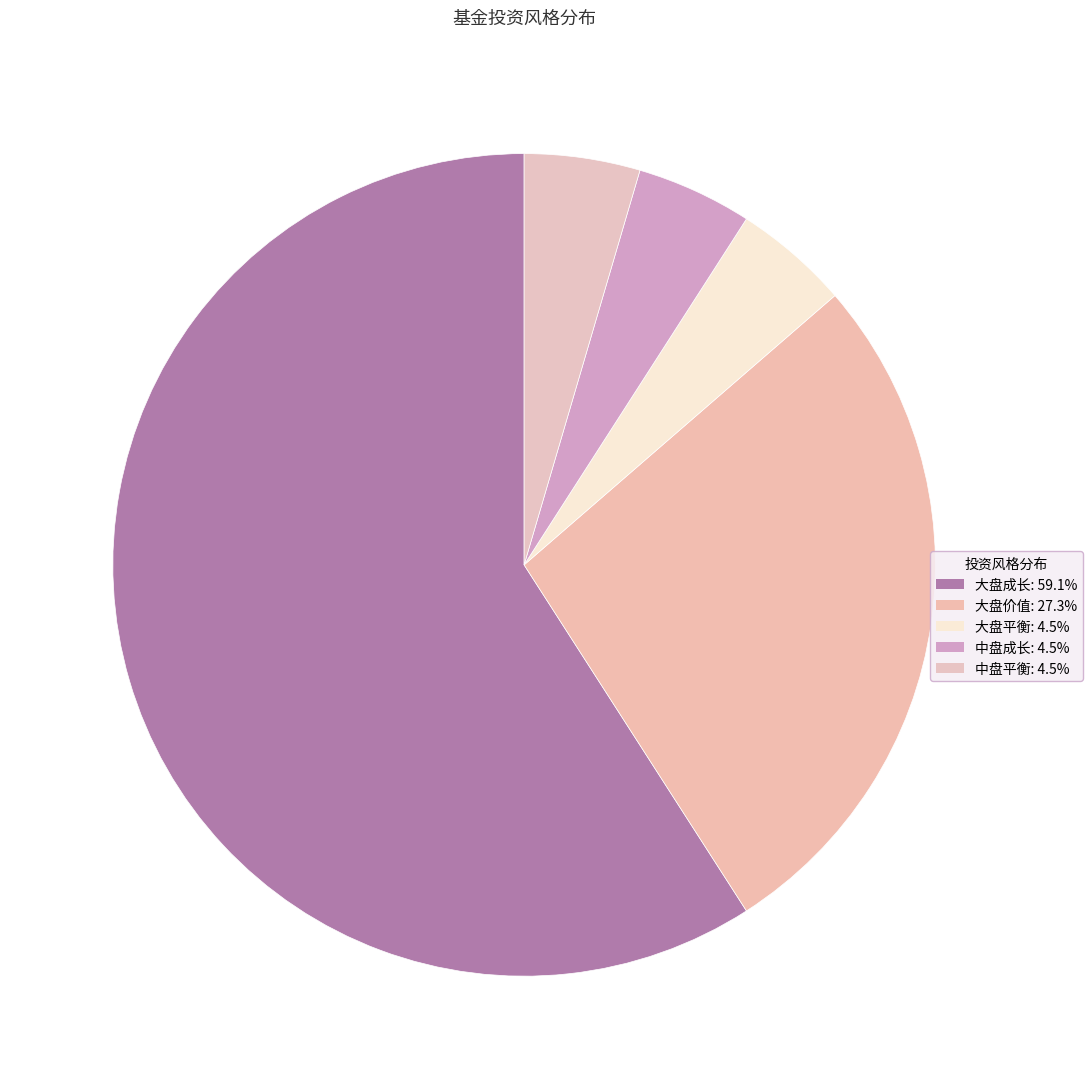

How many slices are in this pie chart?

5